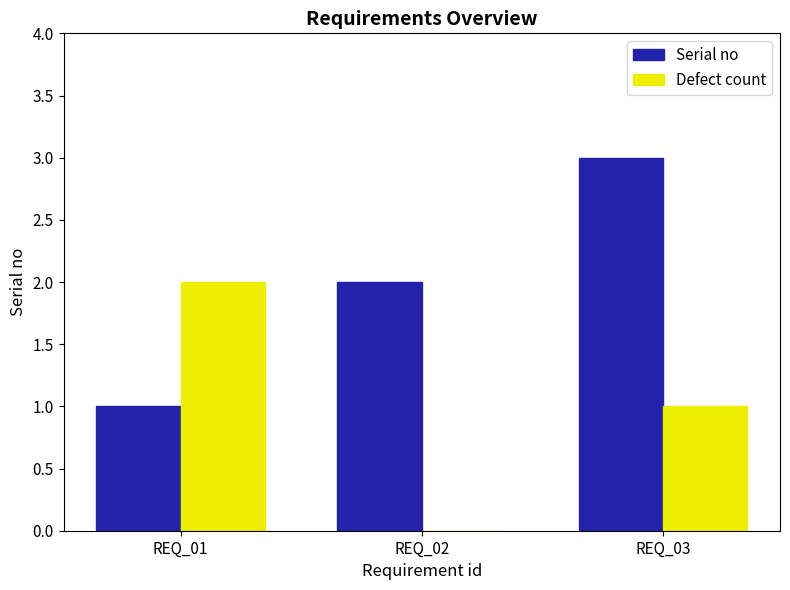

What is the sum of all Serial no values?

6